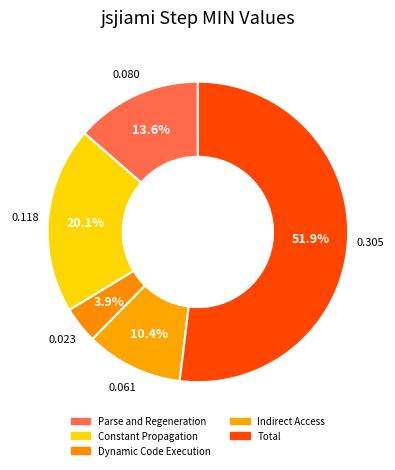

How many slices are in this pie chart?

5